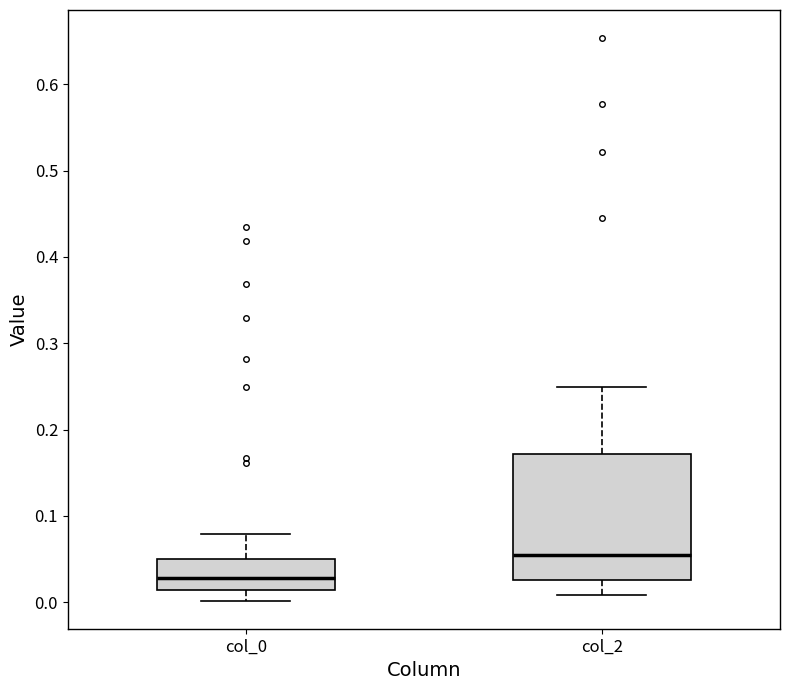

Where does the lower whisker of the box for col_0 end on the y-axis? The values are not printed on the chart, so give them approximately, as read against the axis.

0.00